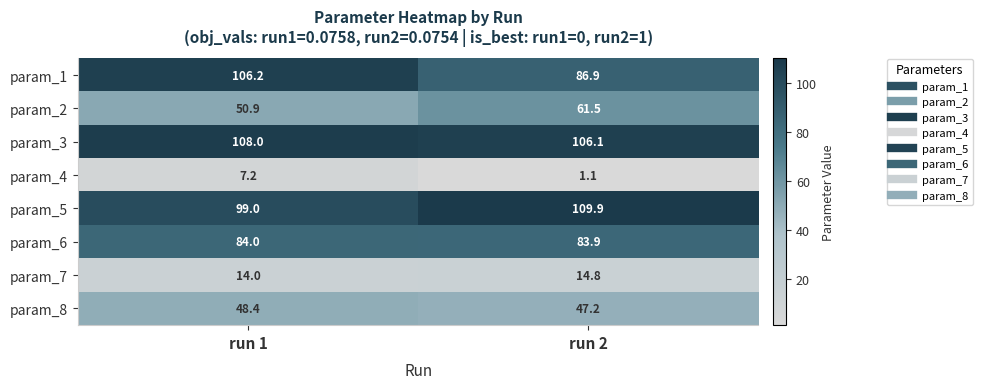

Reading left to right, transcribe all the data shown in this chart.

param_1: 106.2	86.9
param_2: 50.9	61.5
param_3: 108.0	106.1
param_4: 7.2	1.1
param_5: 99.0	109.9
param_6: 84.0	83.9
param_7: 14.0	14.8
param_8: 48.4	47.2